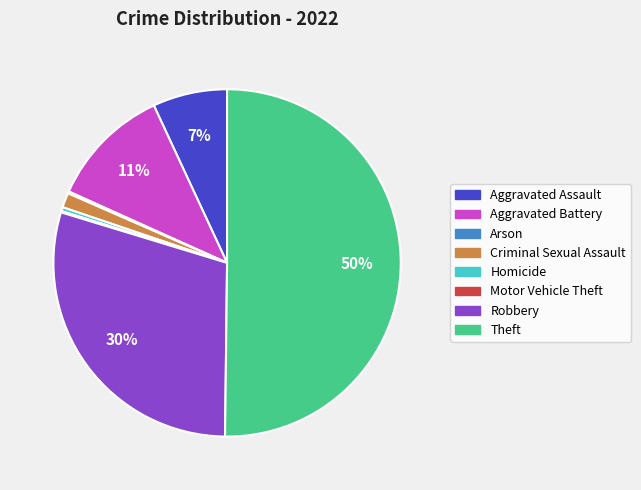

The Robbery slice represents 30% of the pie. True or false?

True